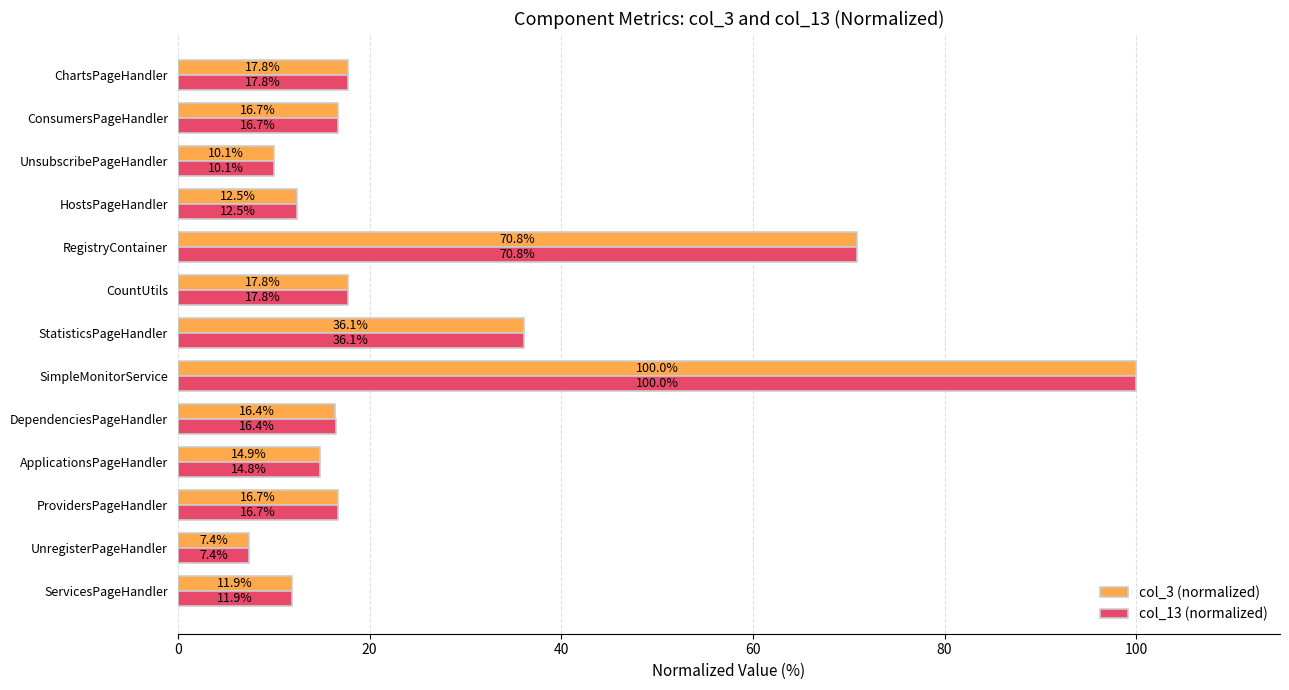

Is it true that col_13 (normalized) equals 5.5 at HostsPageHandler?

False